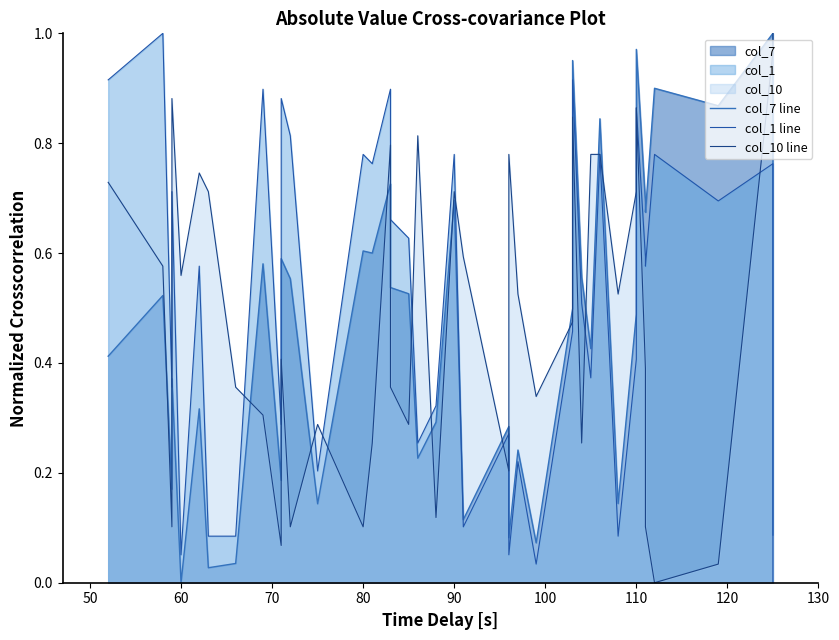

Which series ends up on top after the final intersection of col_1 line and col_7 line?

col_7 line